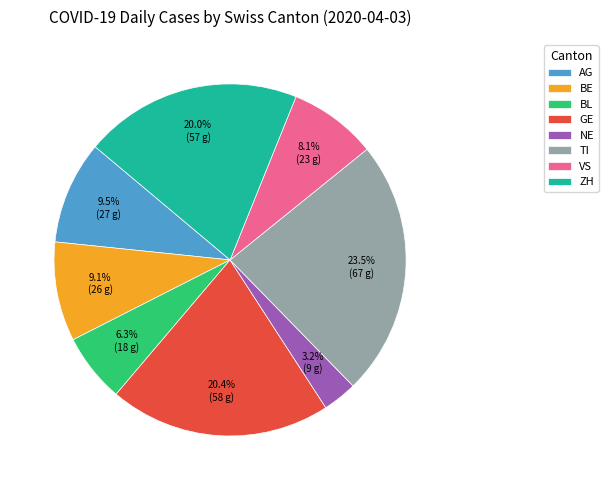

To the nearest percent, what is the difference between the NE and GE slice percentages?

17%